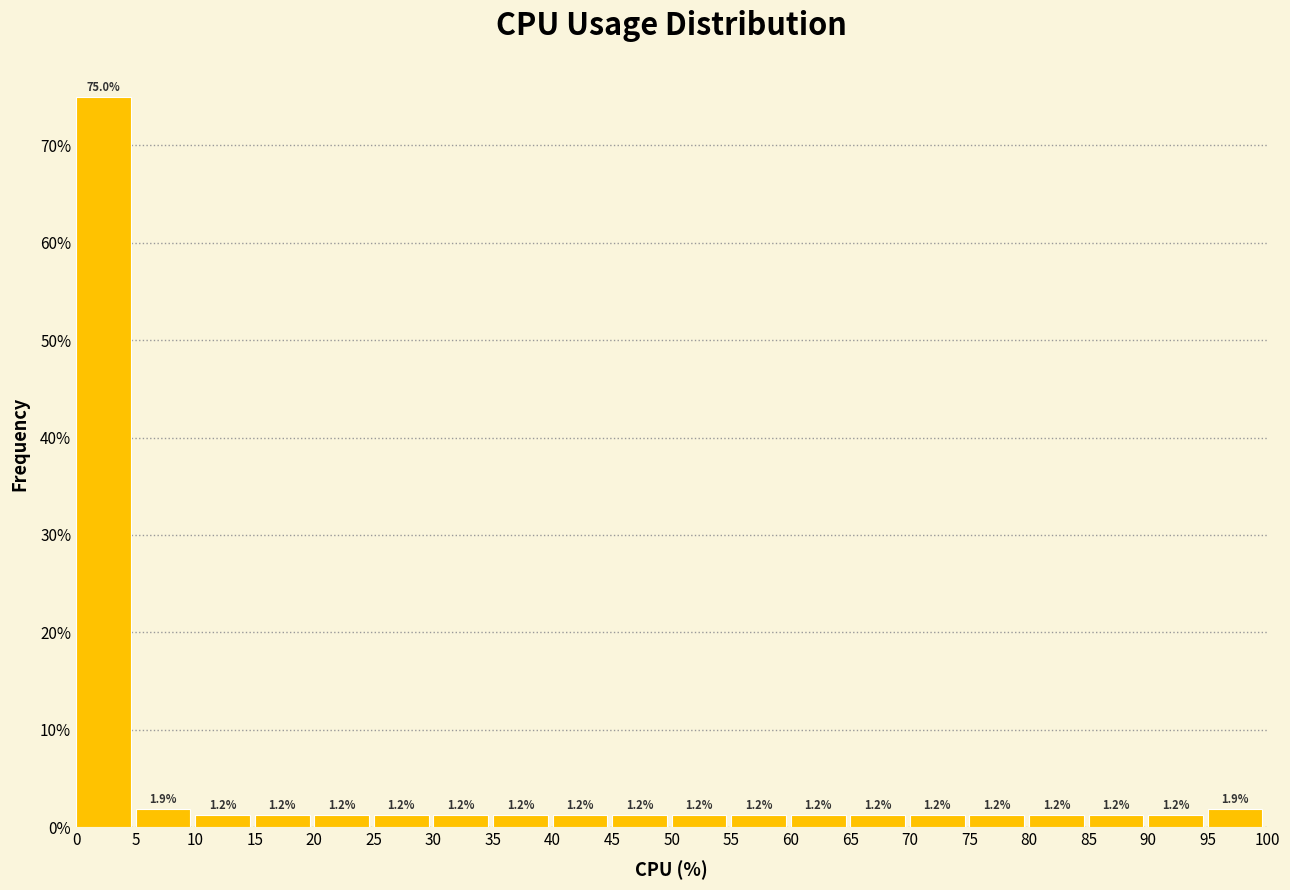

Over which range of the x-axis is the bar tallest?

0 to 5